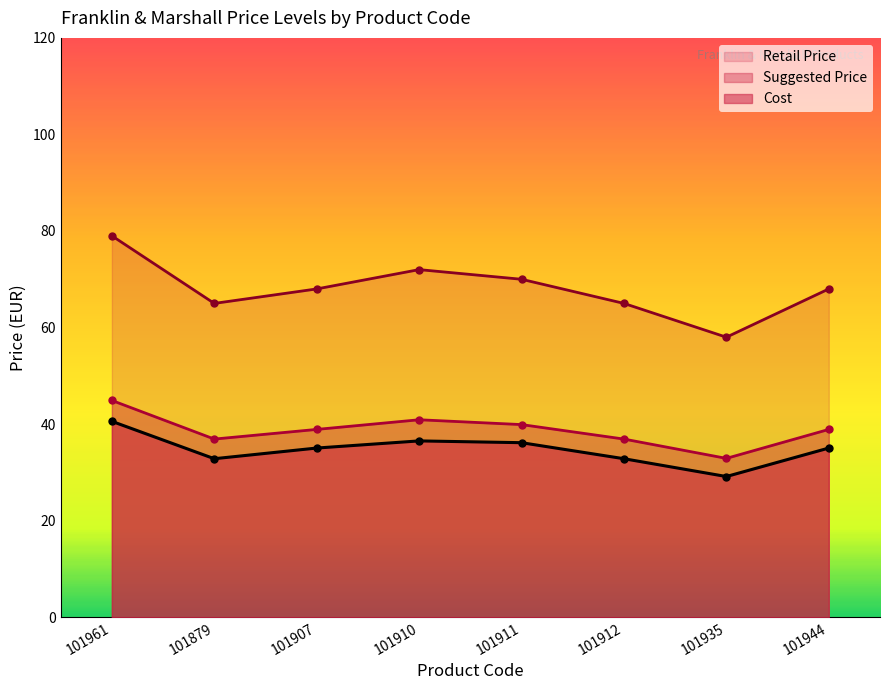

How many data points in retailprice are less than 68?

3